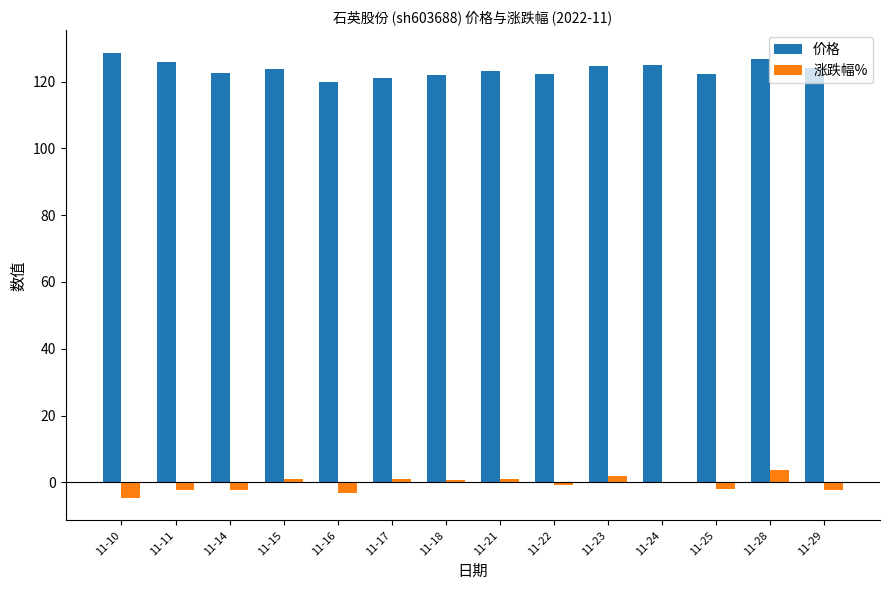

What is the maximum value for 涨跌幅%?

3.7